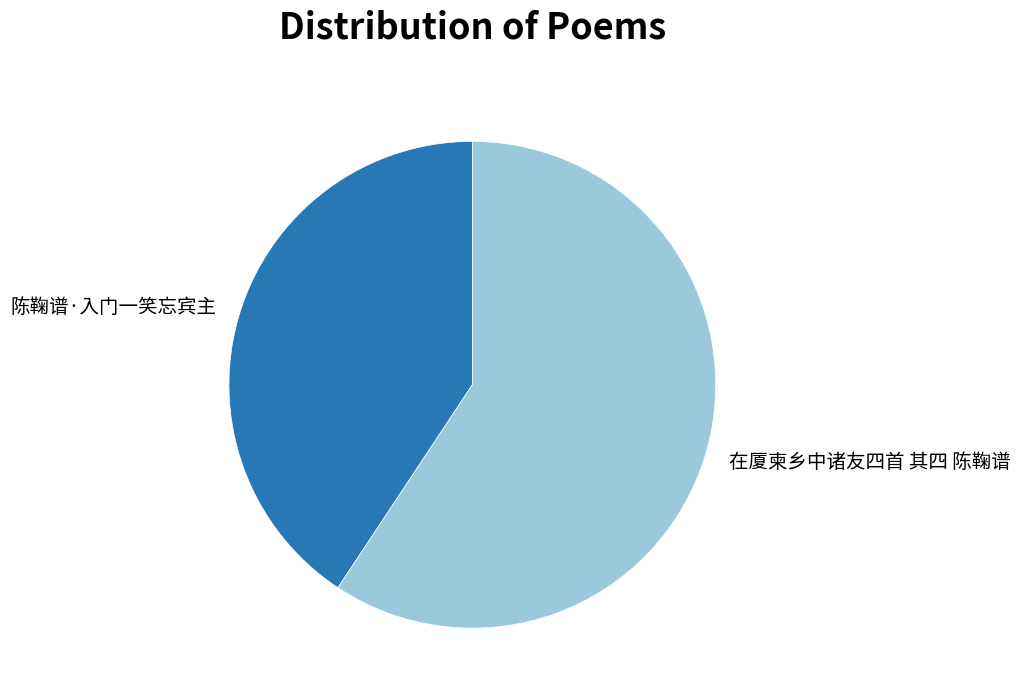

Combined, do 陈鞠谱·入门一笑忘宾主 and 在厦柬乡中诸友四首 其四 陈鞠谱 account for over 50%?

Yes